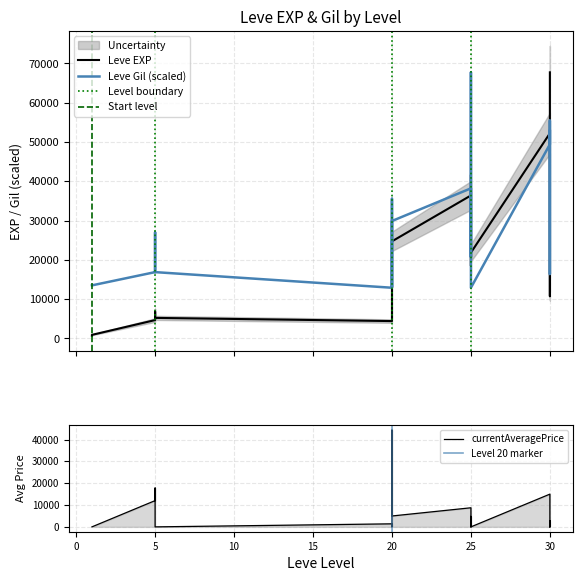

True or false: Leve Gil has a value of 16872.2 at 5.

True